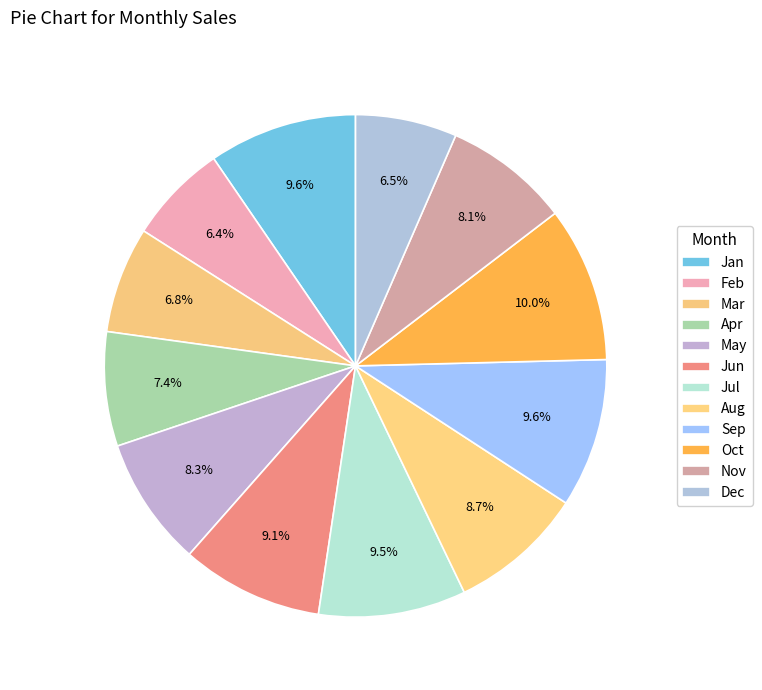

What is the largest slice in the pie chart?

Oct